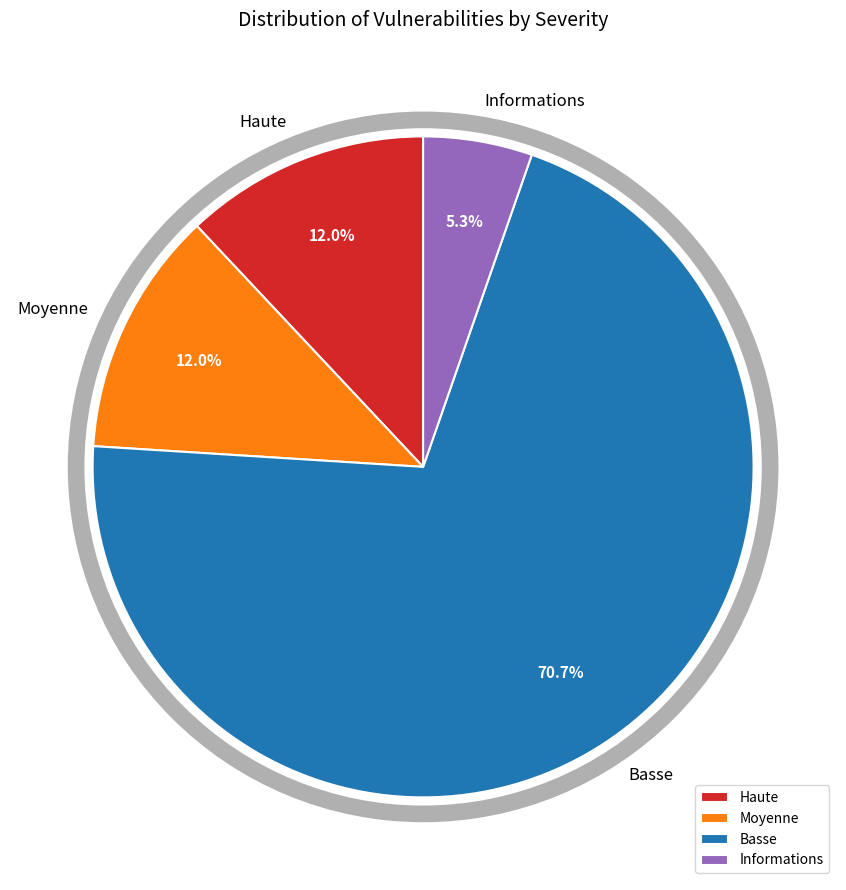

What percentage is NOT represented by Basse?

29.3%